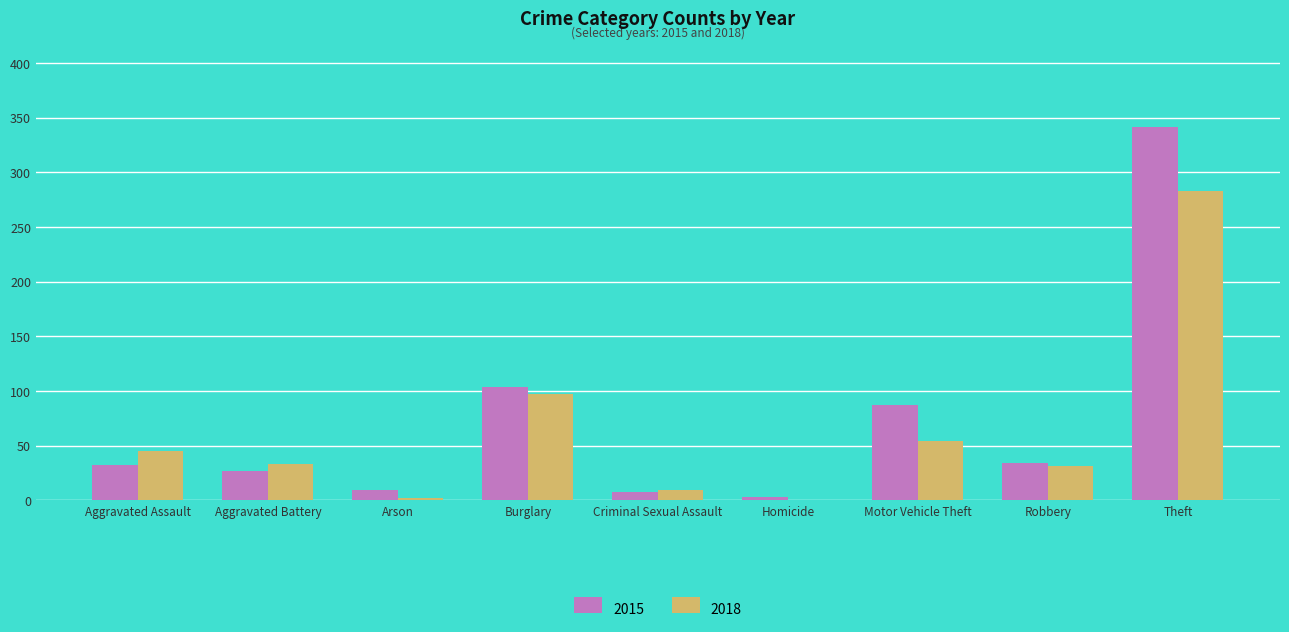

What is the sum of the 2015 values at Theft and Robbery?

375